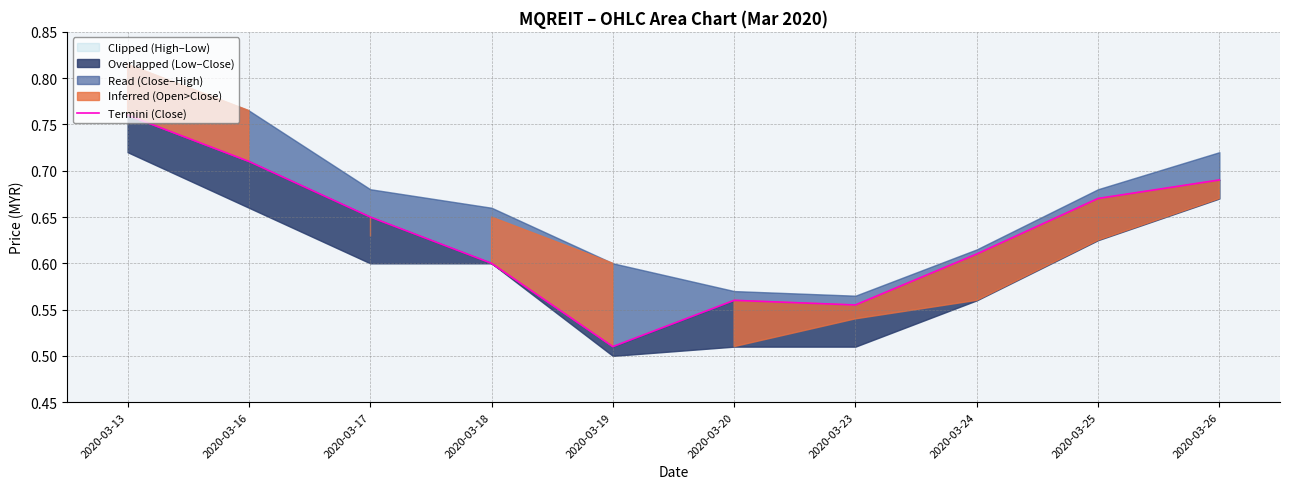

Does the chart display data point markers on the line(s)?

No